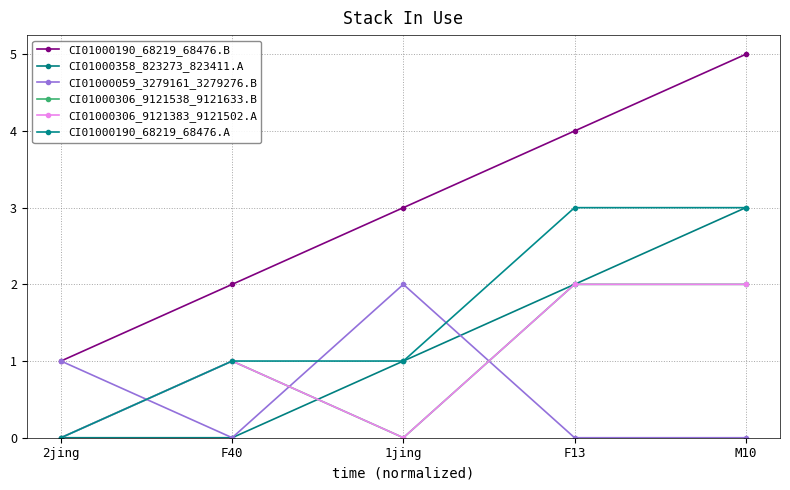

Does the chart have visible grid lines?

Yes